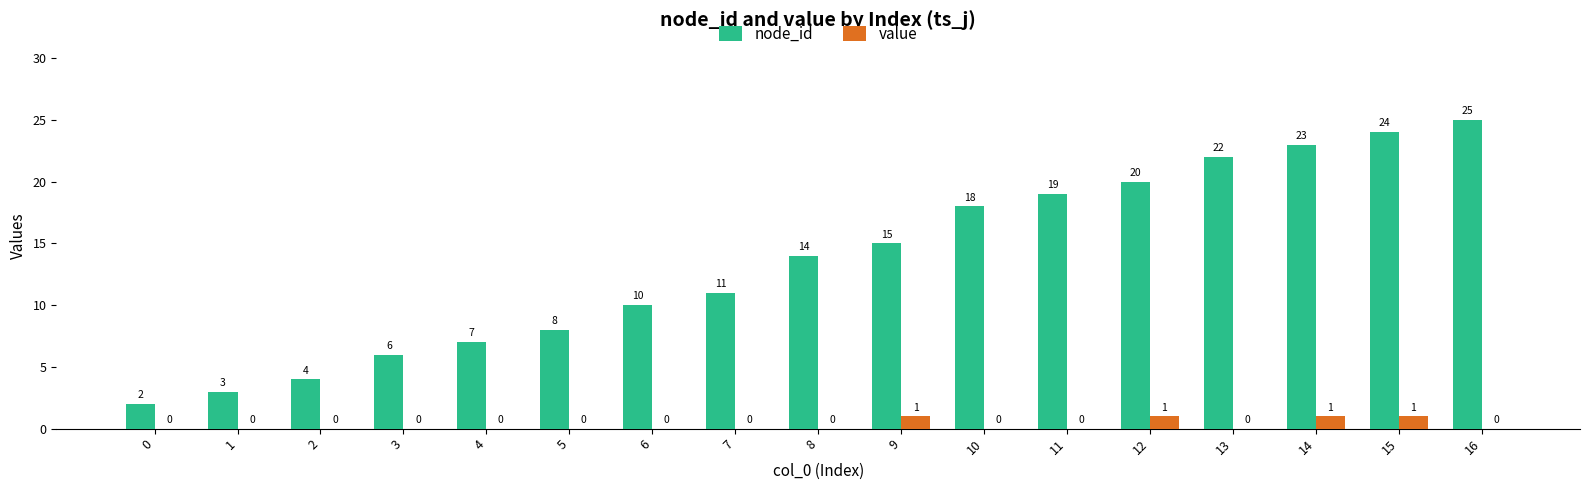

How many value values are between 0 and 1?

17